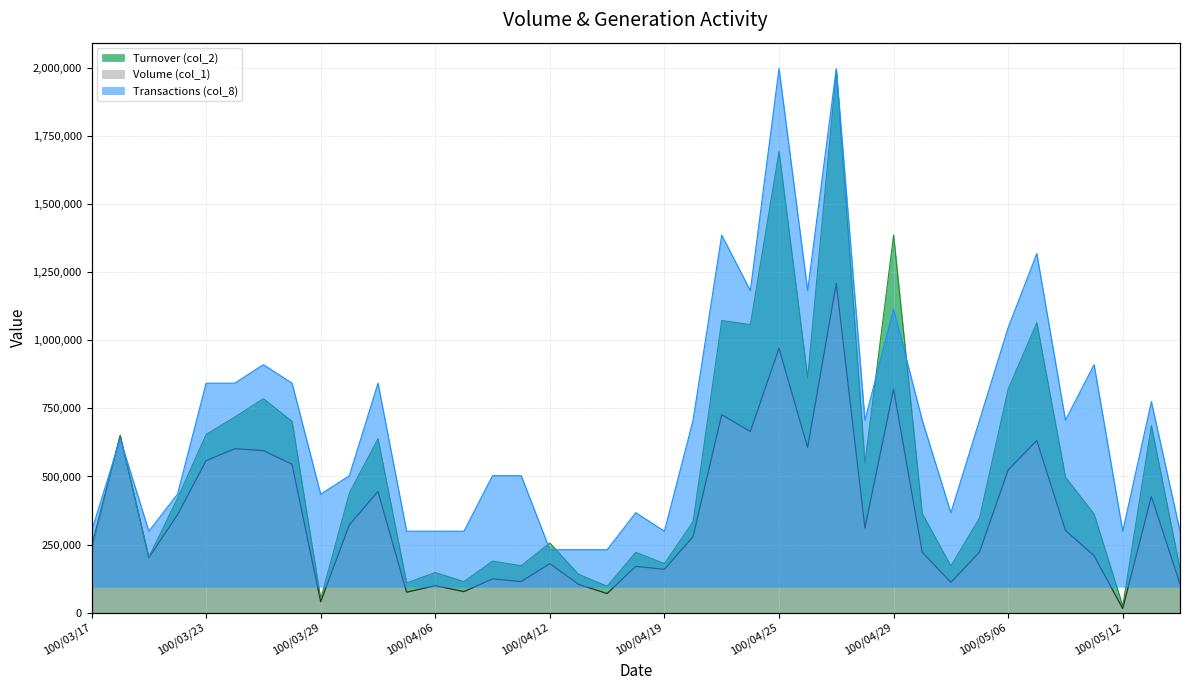

Count the number of data series in this chart.

3